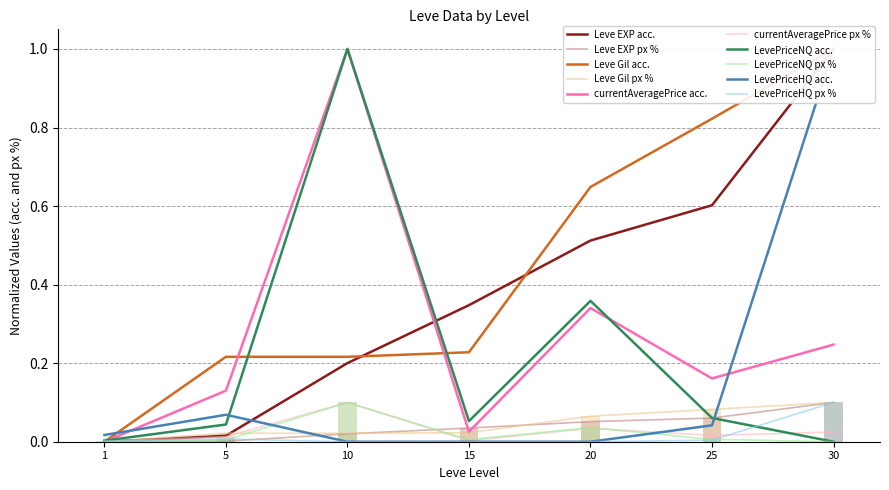

Reading right to left, extract all data points from this chart.

Leve EXP: 1.0	0.6	0.5	0.3	0.2	0.0	0.0
Leve Gil: 1.0	0.8	0.6	0.2	0.2	0.2	0.0
currentAveragePrice: 0.2	0.2	0.3	0.0	1.0	0.1	0.0
LevePriceNQ: 0.0	0.1	0.4	0.1	1.0	0.0	0.0
LevePriceHQ: 1.0	0.0	0.0	0.0	0.0	0.1	0.0